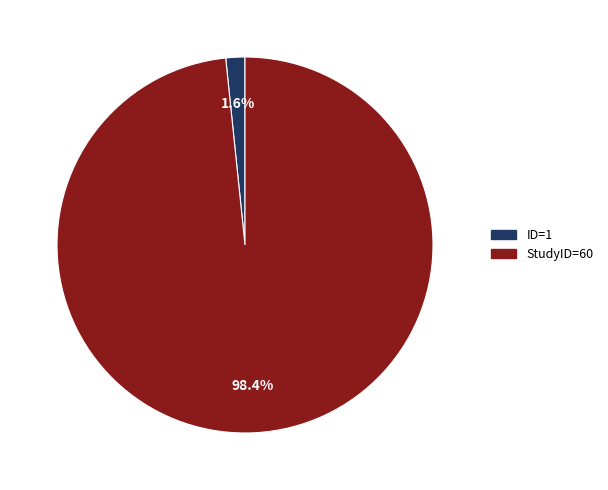

Which category has the biggest portion of the pie?

StudyID=60